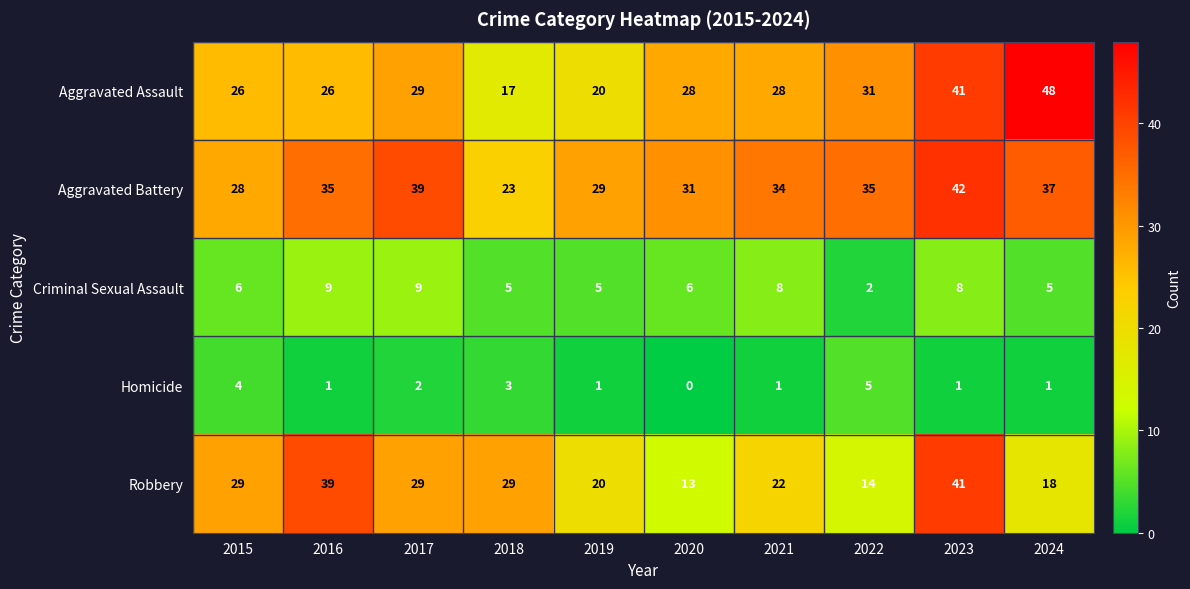

Between 2020 and 2024, which series saw the biggest shift?

Aggravated Assault